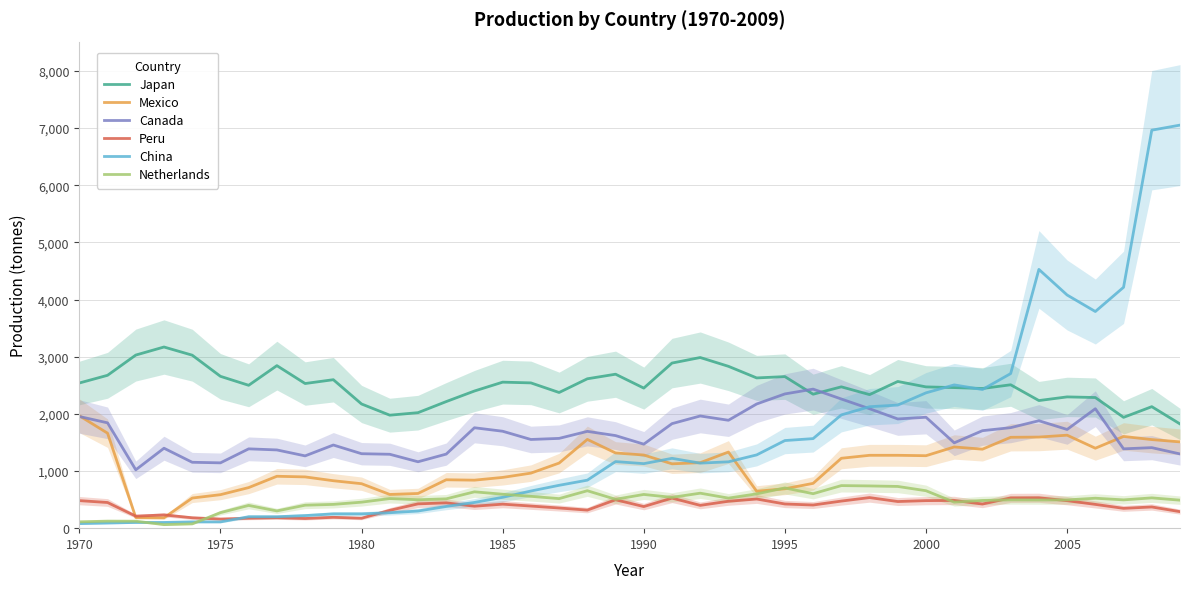

Read the Japan value at 1975, to the nearest 10.

2660